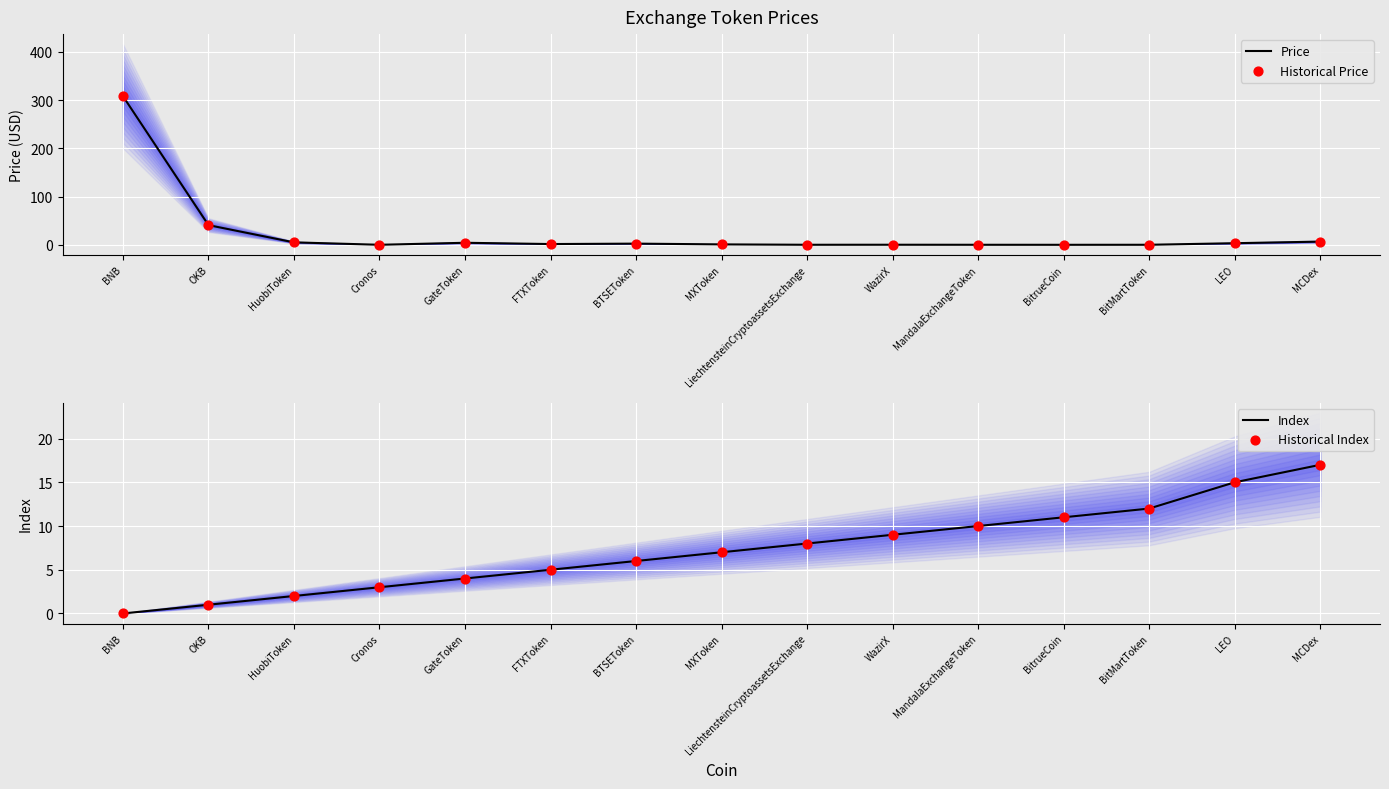

What are all the series names shown in the legend?

Price, Historical Price, Index, Historical Index